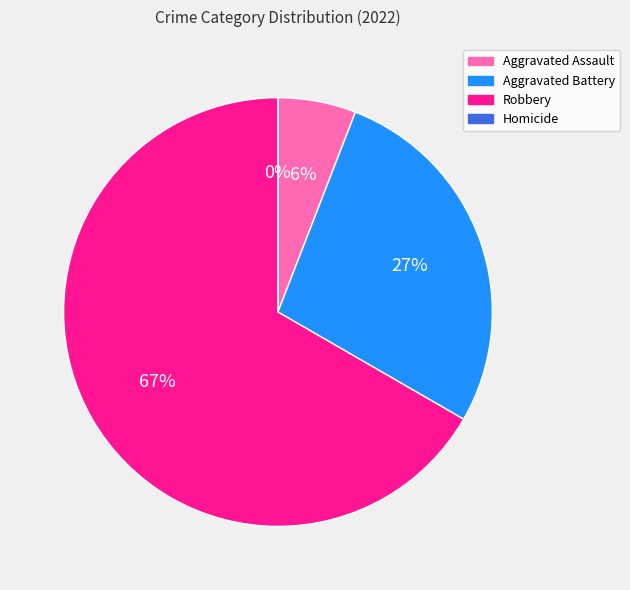

Between Aggravated Battery and Robbery, which is larger?

Robbery